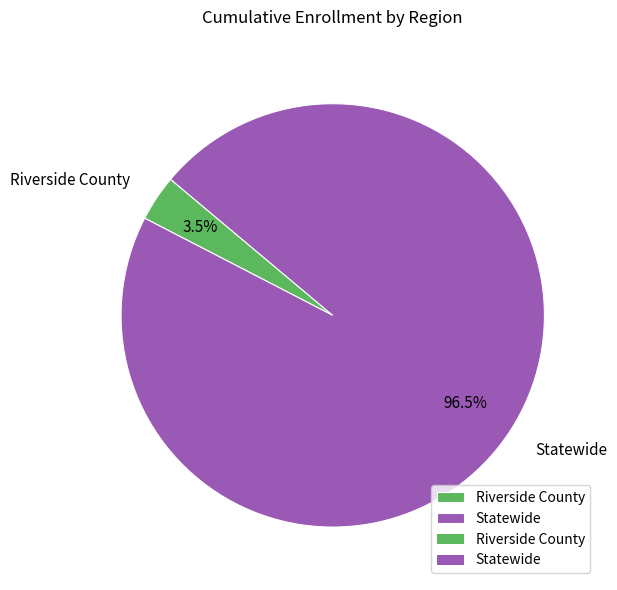

What is the total percentage of Statewide and Riverside County?

100.0%